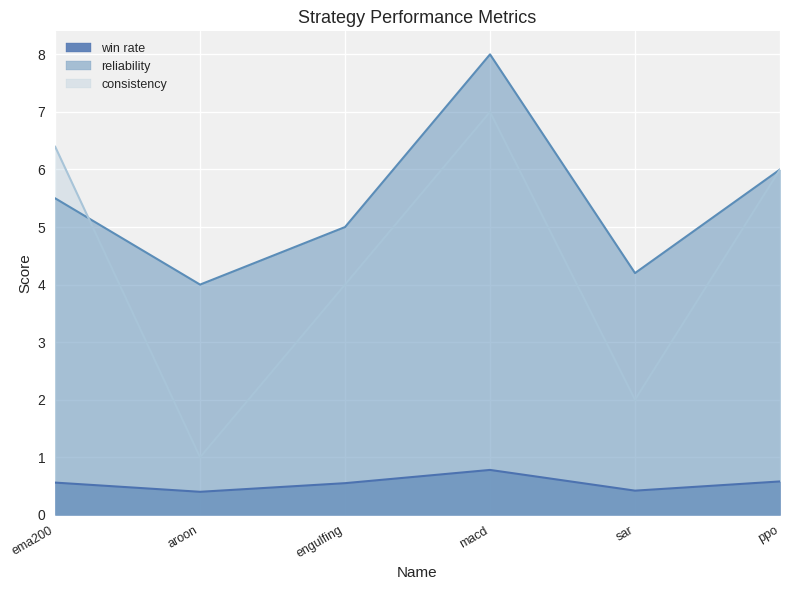

Where is the first local maximum for reliability?

macd